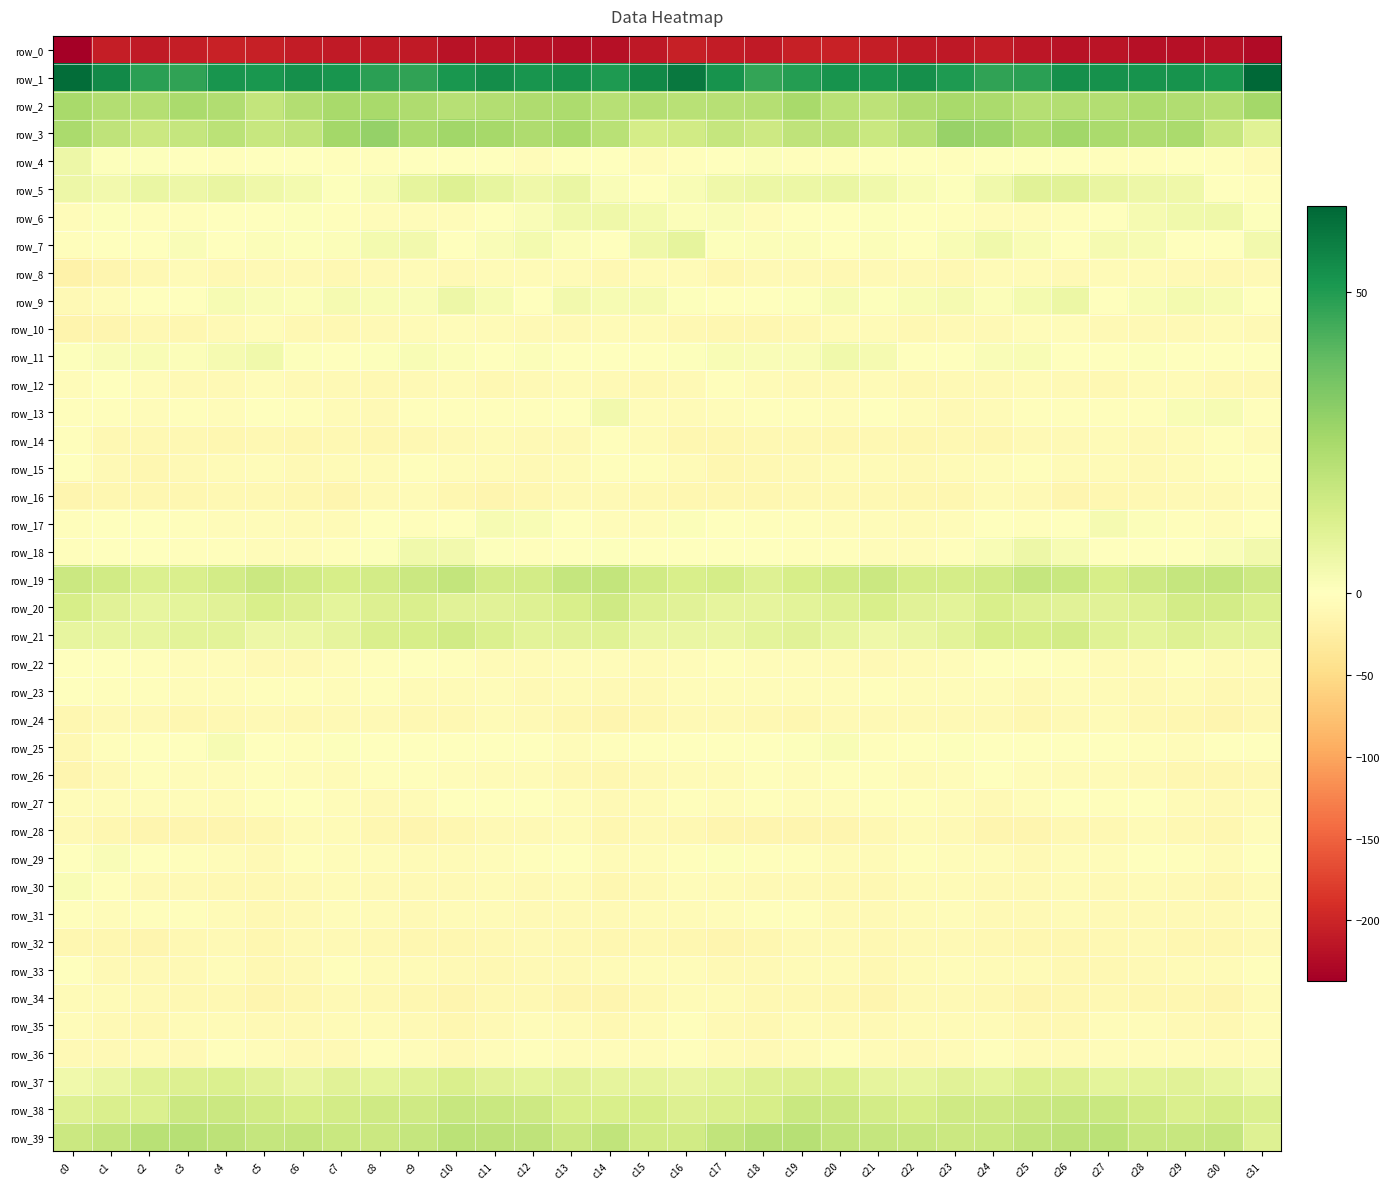

At which category is the sum across all series the highest?

c26